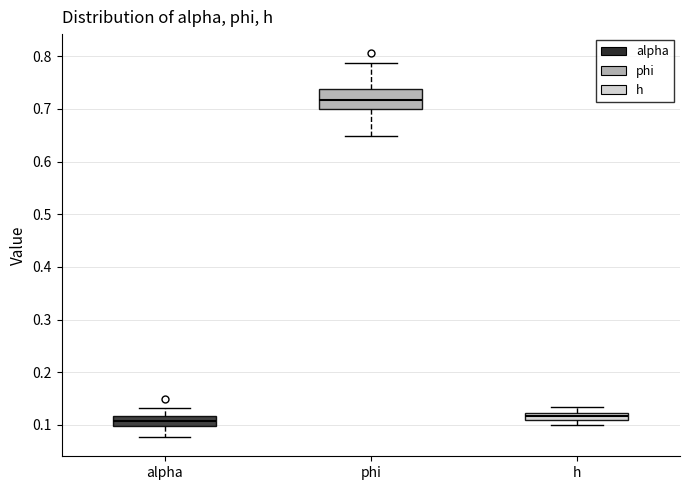

Where is the lower edge of the box for h on the y-axis? The values are not printed on the chart, so give them approximately, as read against the axis.

0.11